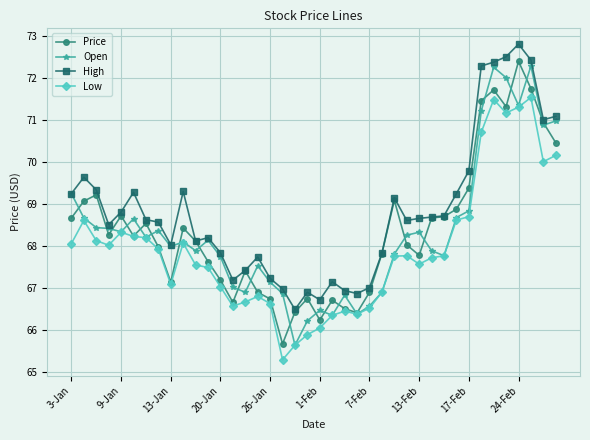

What is the value of the High point at the 26th from the left?

67.8